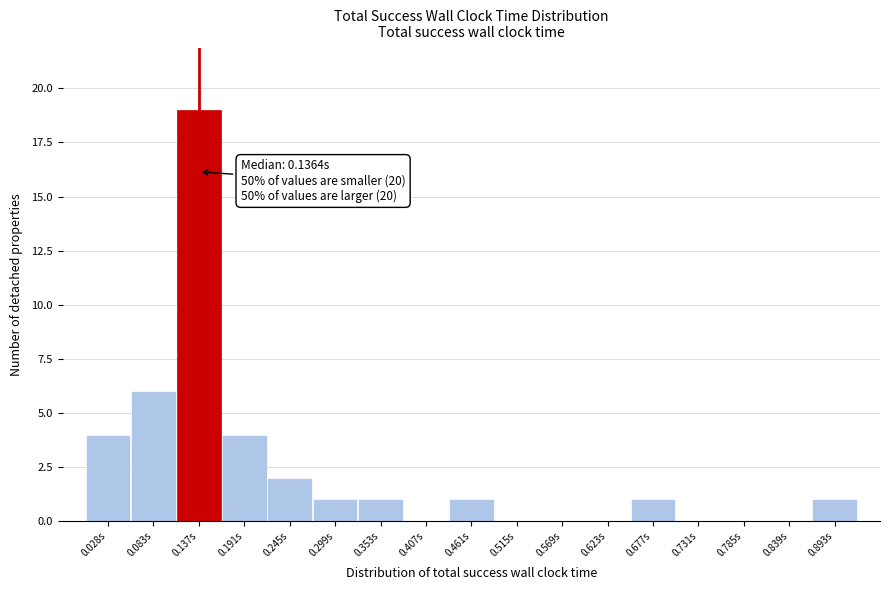

Over which range of the x-axis is the bar tallest?

0.11 to 0.16